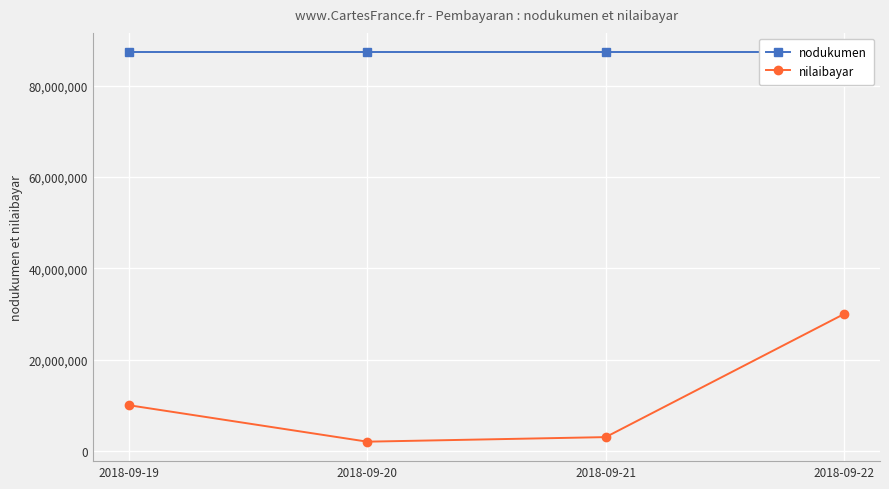

What are all the series names shown in the legend?

nodukumen, nilaibayar